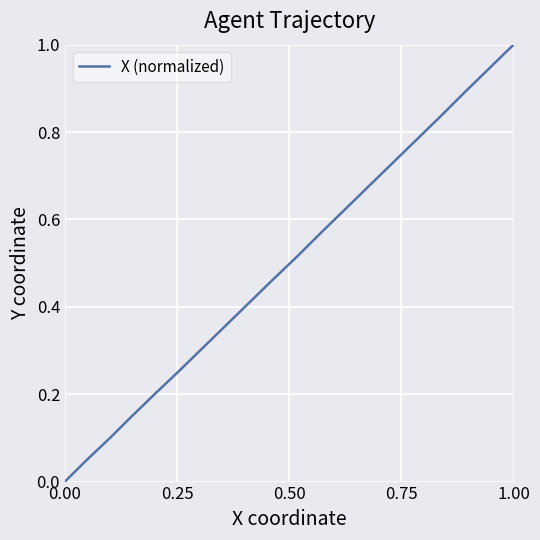

What is the difference between the second highest and minimum values?

0.9